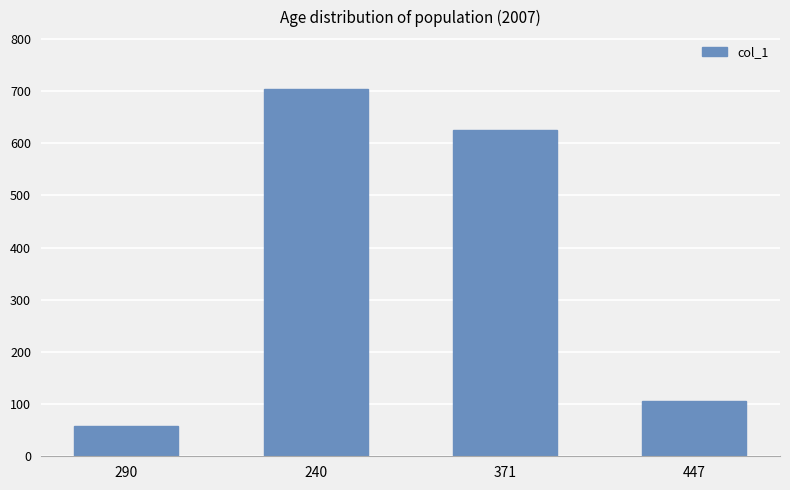

List the labels in order of value, largest first.

240, 371, 447, 290